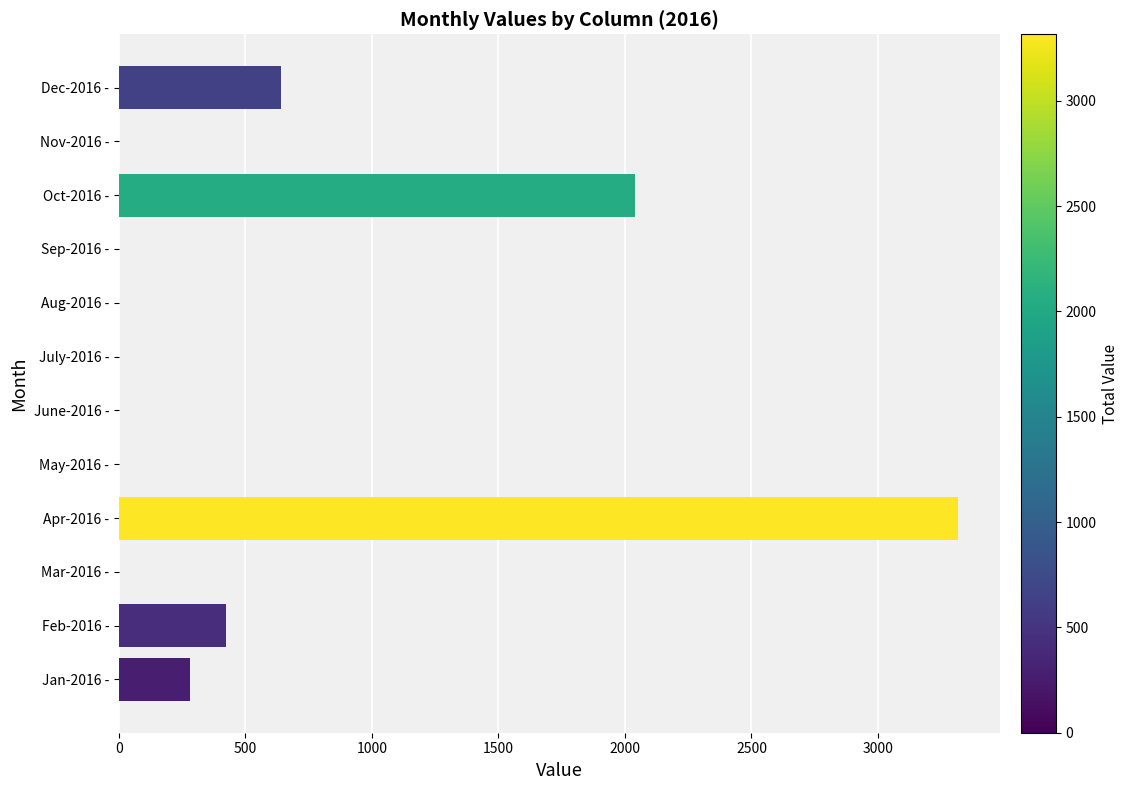

Is it true that the value at Mar-2016 - is 2034?

False